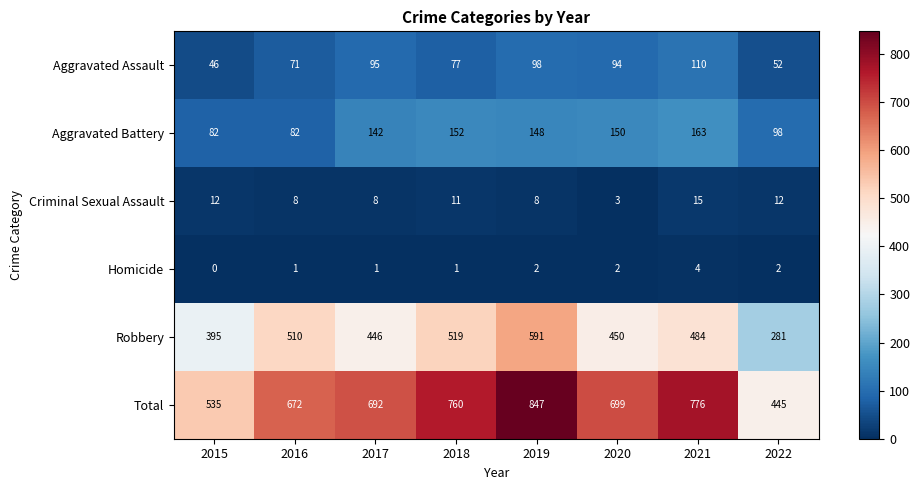

List the series in order of their peak value, highest first.

Total, Robbery, Aggravated Battery, Aggravated Assault, Criminal Sexual Assault, Homicide